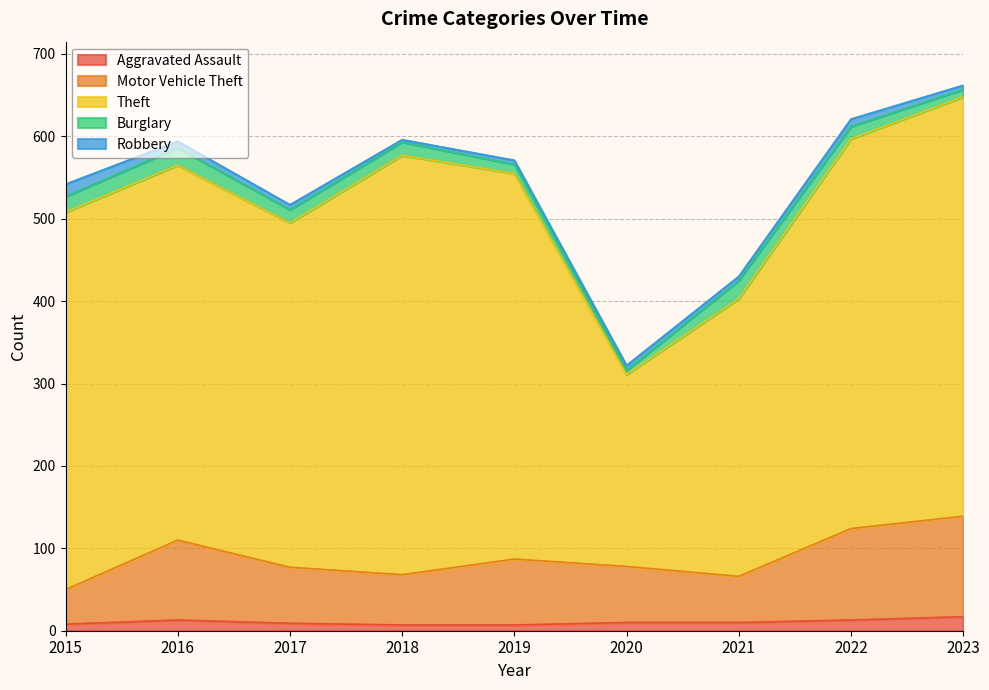

Rank the categories by Theft value from lowest to highest.

2020, 2021, 2017, 2016, 2015, 2019, 2022, 2018, 2023